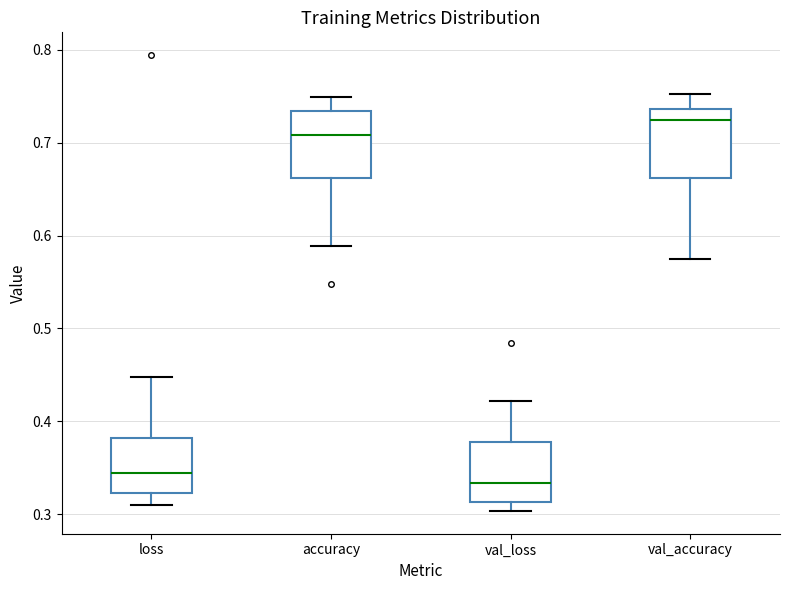

Reading left to right, transcribe this box plot: for each box, give where its median line is, the range the box spans, and where its two whiskers end, as read against the y-axis. The values are not printed on the chart, so give them approximately, as read against the axis.

loss: median 0.34, box 0.32 to 0.38, whiskers 0.31 to 0.45
accuracy: median 0.71, box 0.66 to 0.73, whiskers 0.59 to 0.75
val_loss: median 0.33, box 0.31 to 0.38, whiskers 0.30 to 0.42
val_accuracy: median 0.72, box 0.66 to 0.74, whiskers 0.57 to 0.75